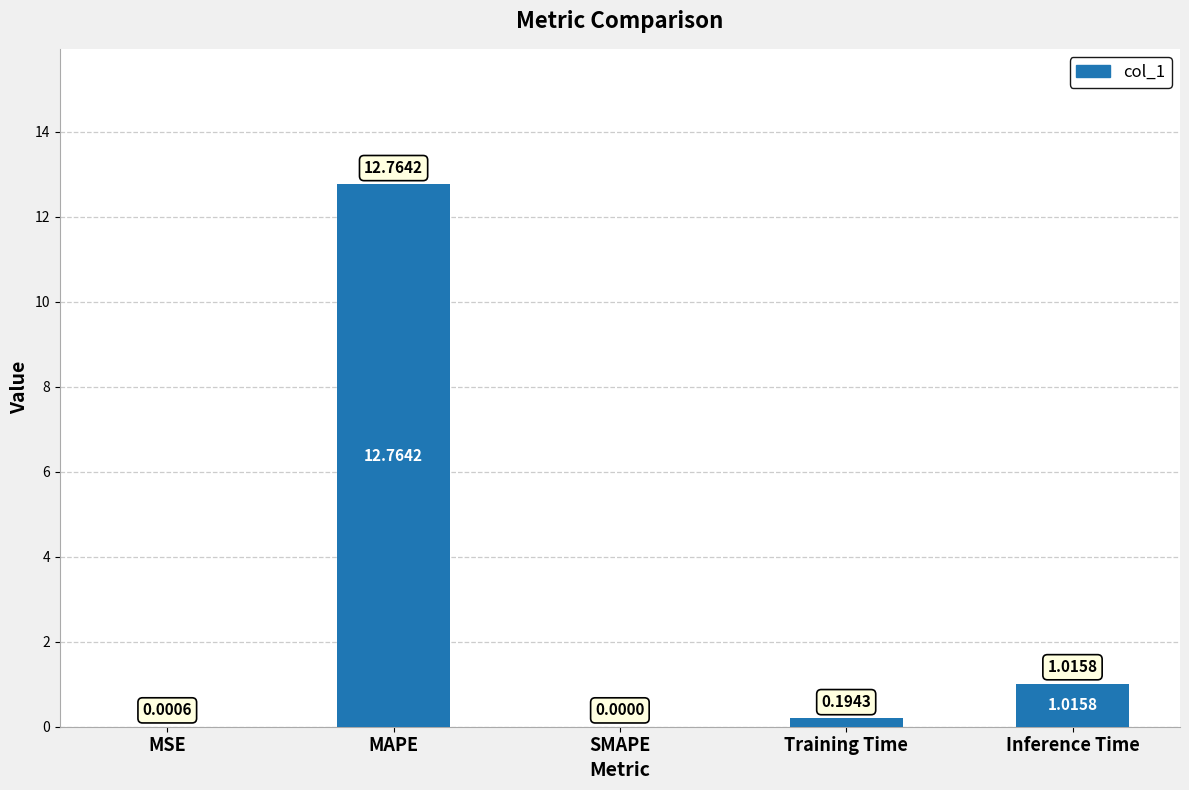

Which has a higher value, MAPE or Training Time?

MAPE